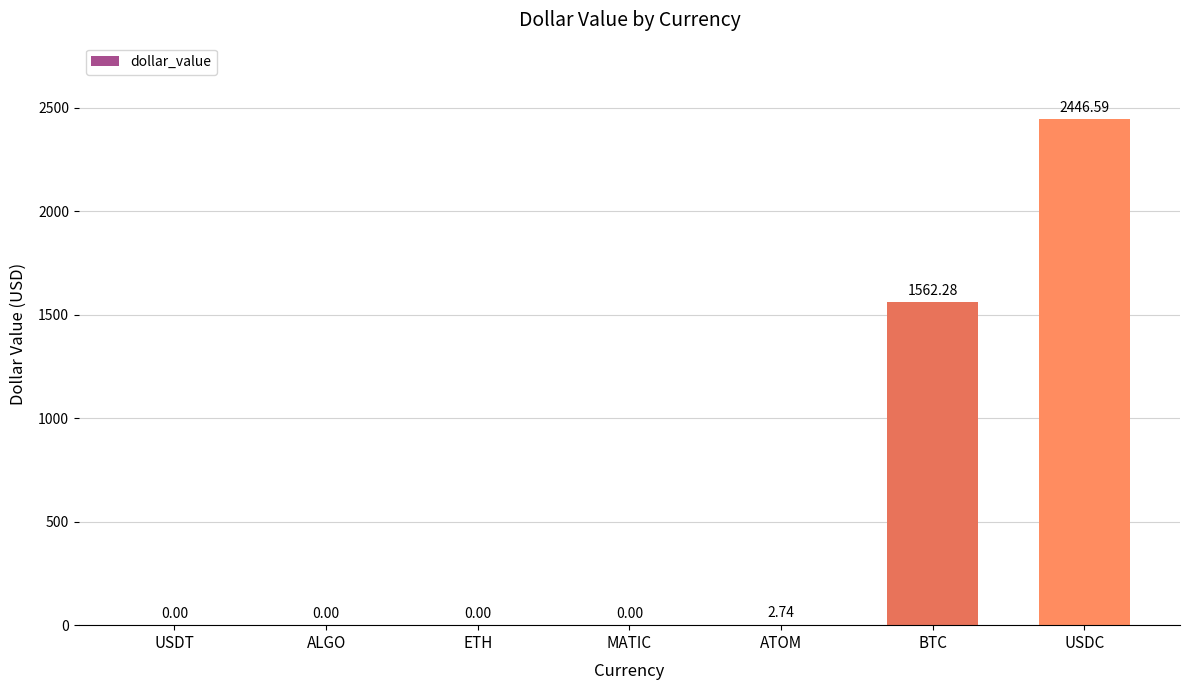

Which category has the highest value across all series?

USDC